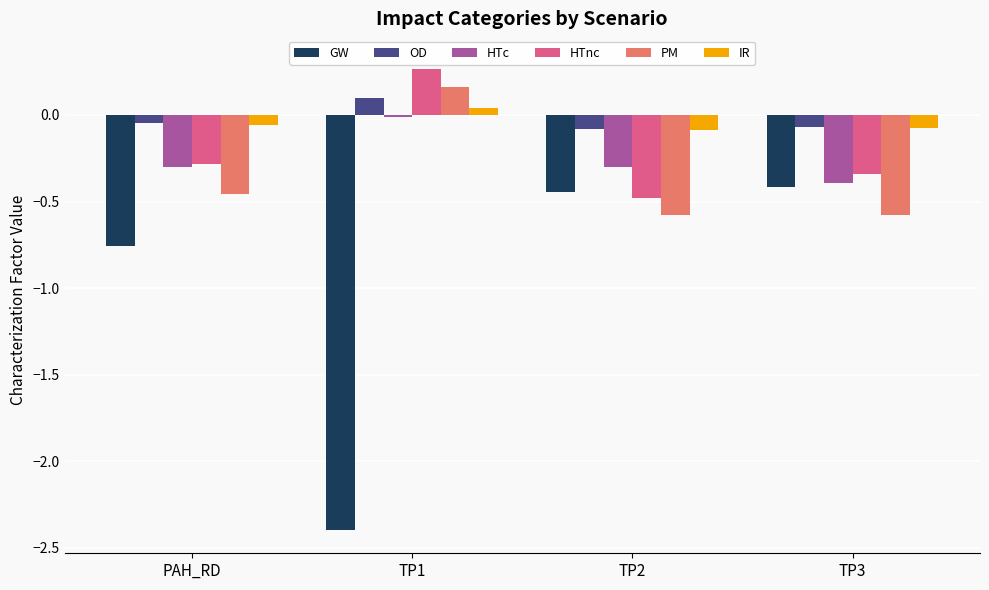

What is the label of the 4th bar from the left?

TP3